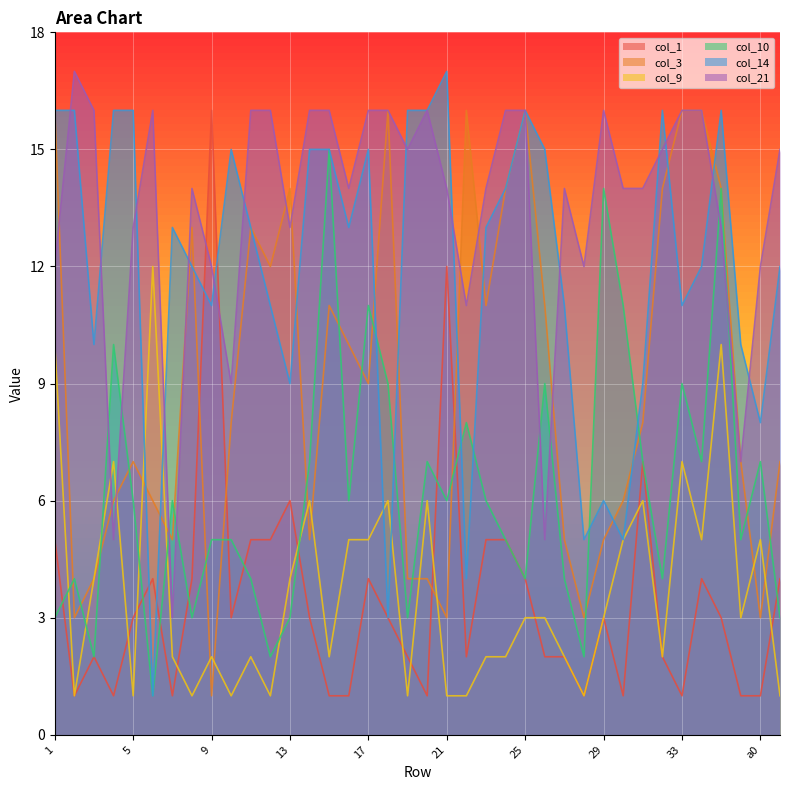

True or false: col_9 has a value of 4 at 33.

False